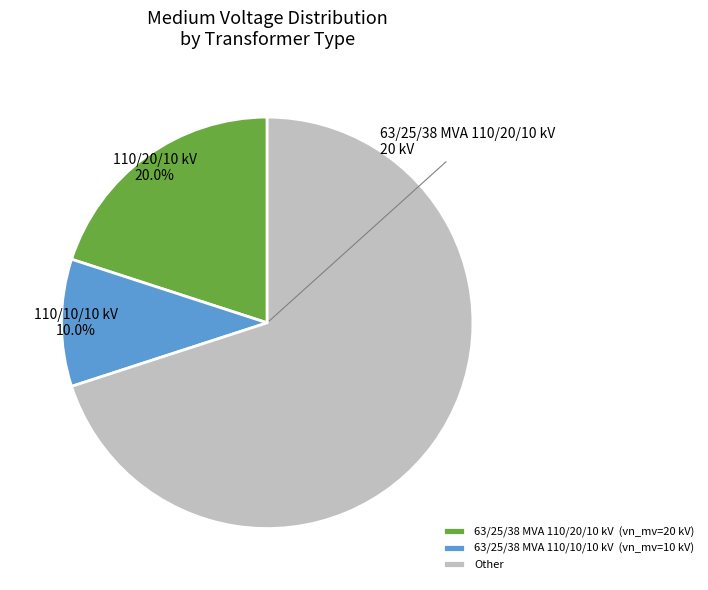

Which category has the biggest portion of the pie?

Other